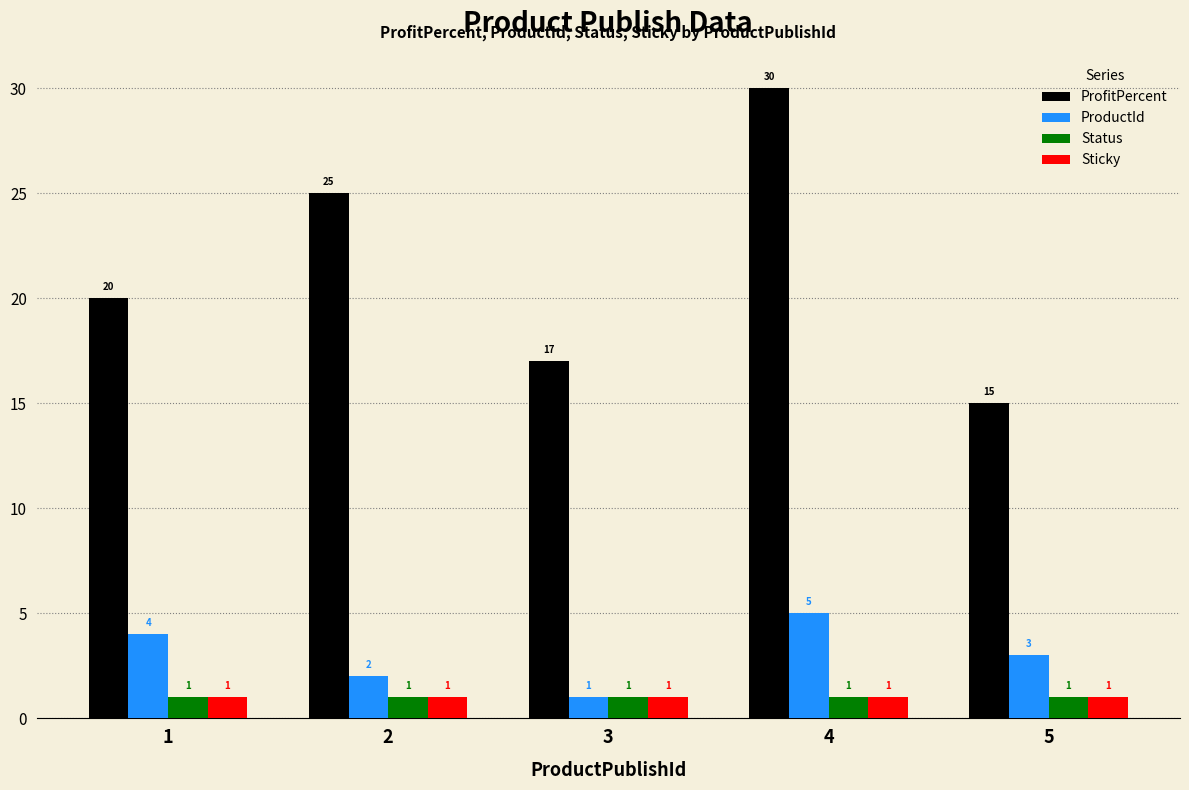

Reading left to right, list all the values displayed in this chart.

ProfitPercent: 20	25	17	30	15
ProductId: 4	2	1	5	3
Status: 1	1	1	1	1
Sticky: 1	1	1	1	1